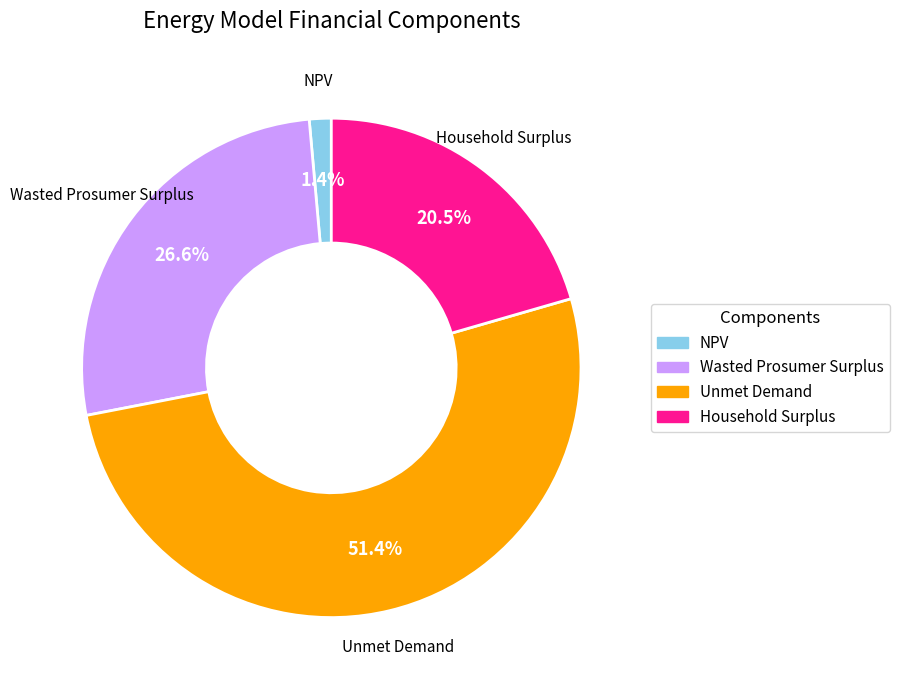

Which slice is the largest?

Unmet Demand